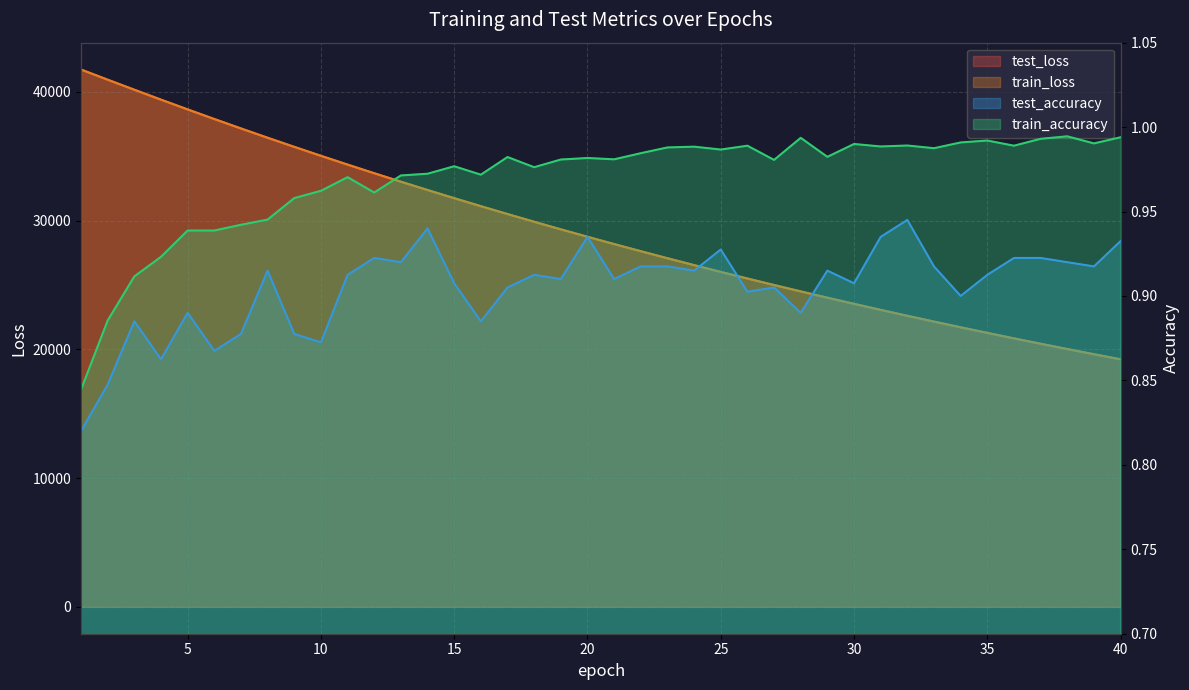

True or false: train_accuracy and test_loss cross at least once.

False